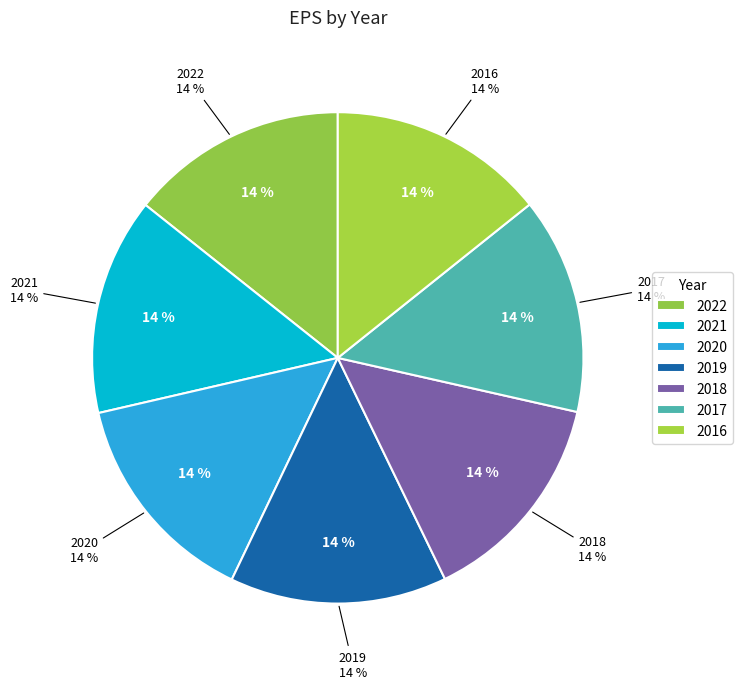

Which has a higher value, 2022 or 2017?

2022